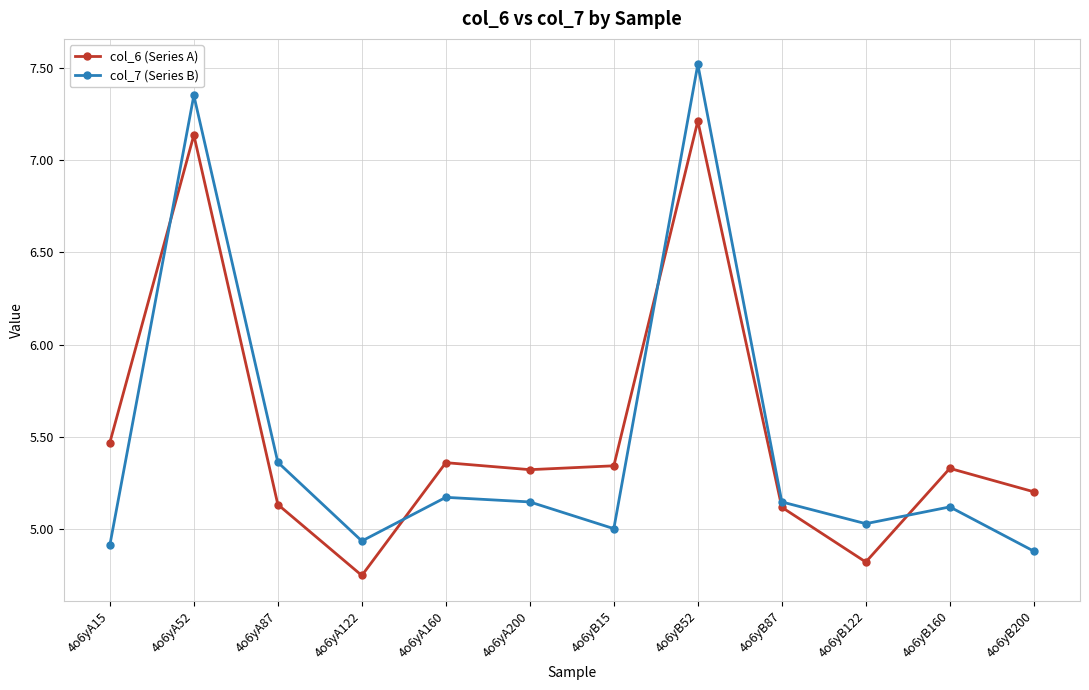

What is the total value across all series at 4o6yB160?

10.4